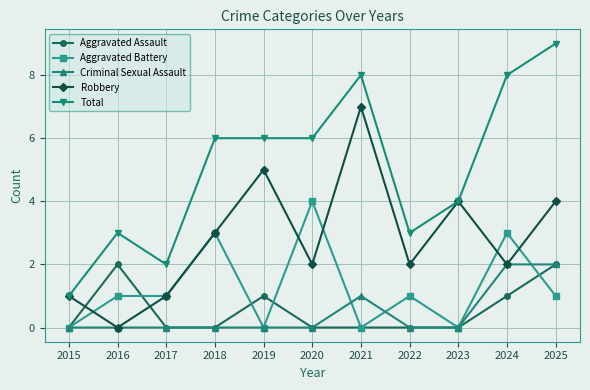

What is the total value across all series at 2023?

8